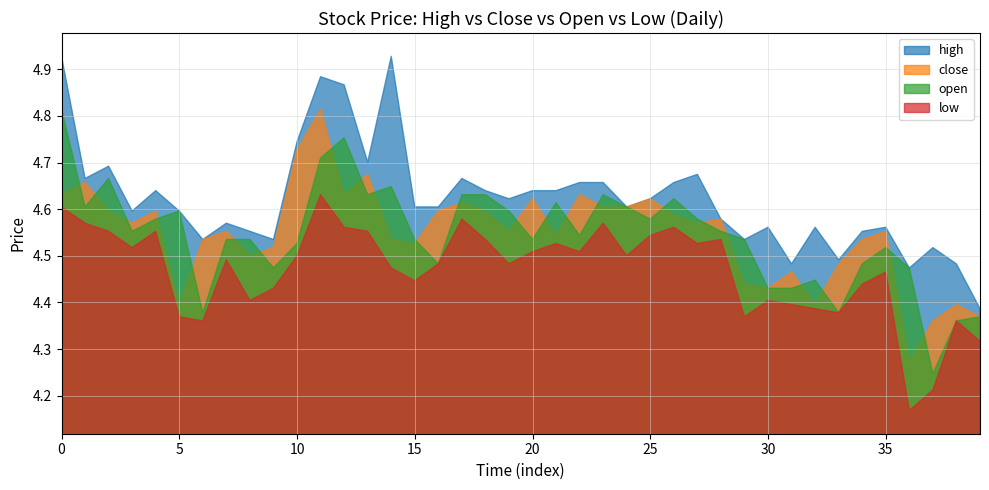

True or false: high and open intersect in this chart.

False